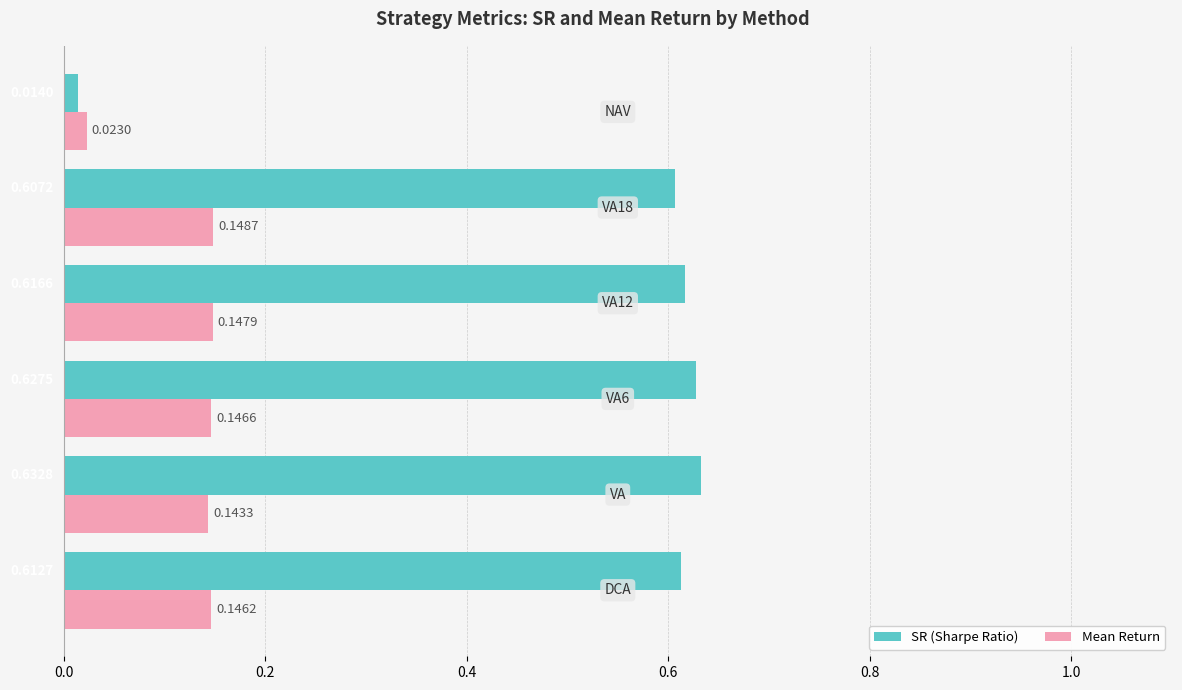

What is the average value of the SR (Sharpe Ratio) series?

0.5